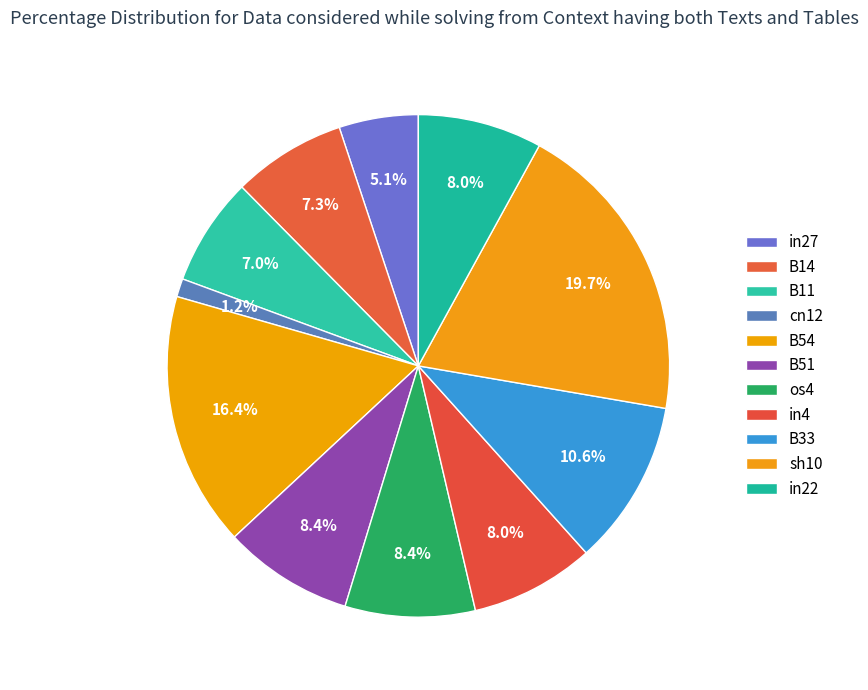

How many segments does this pie chart have?

11